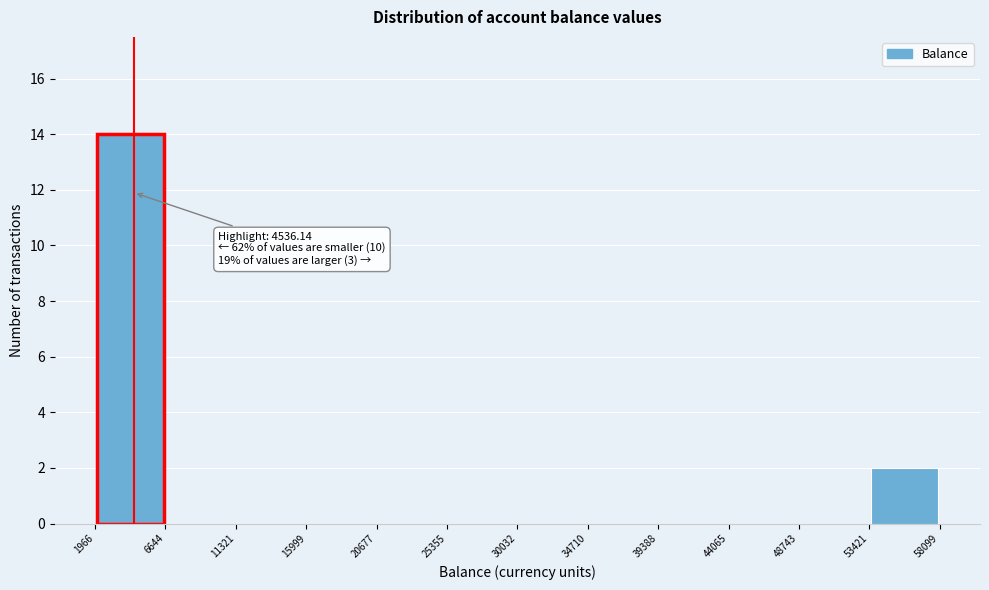

Over which range of the x-axis is the bar tallest?

1966 to 6644